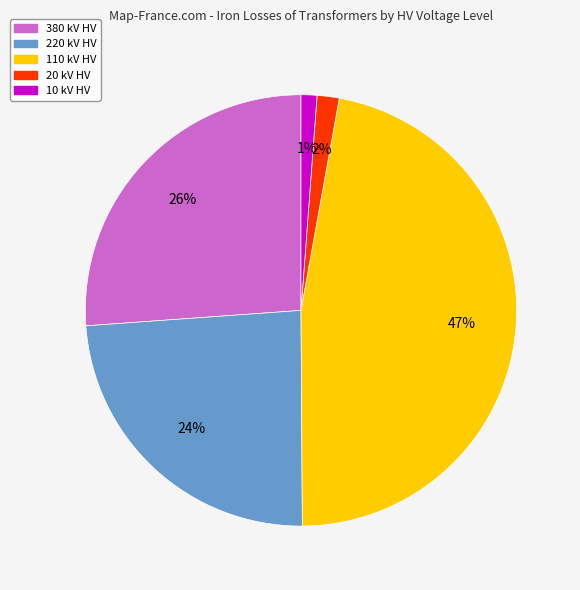

What is the largest slice in the pie chart?

110 kV HV